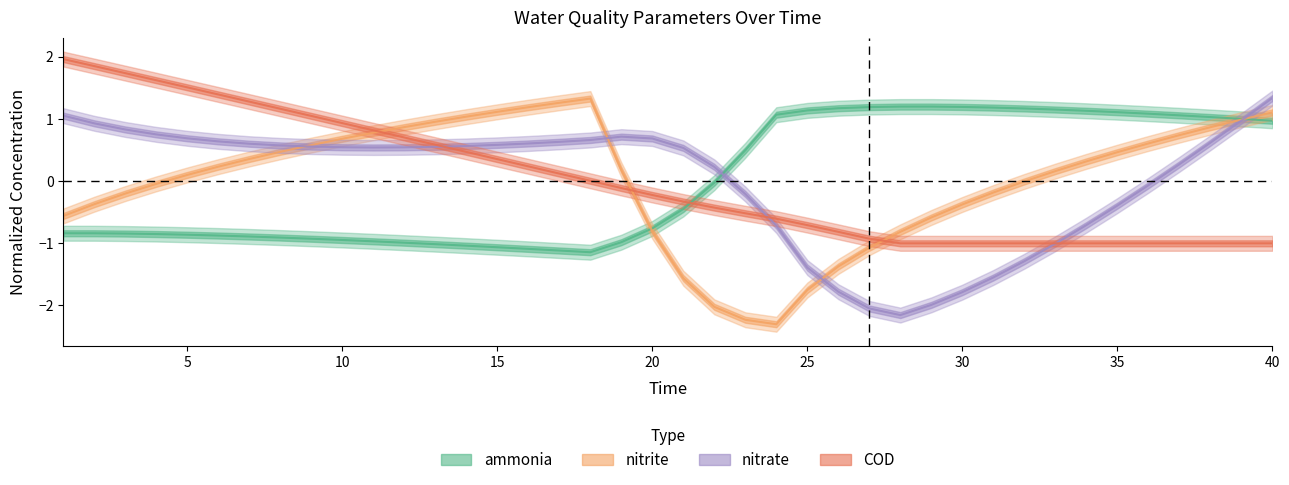

True or false: ammonia has a value of 1.1 at 35.

True